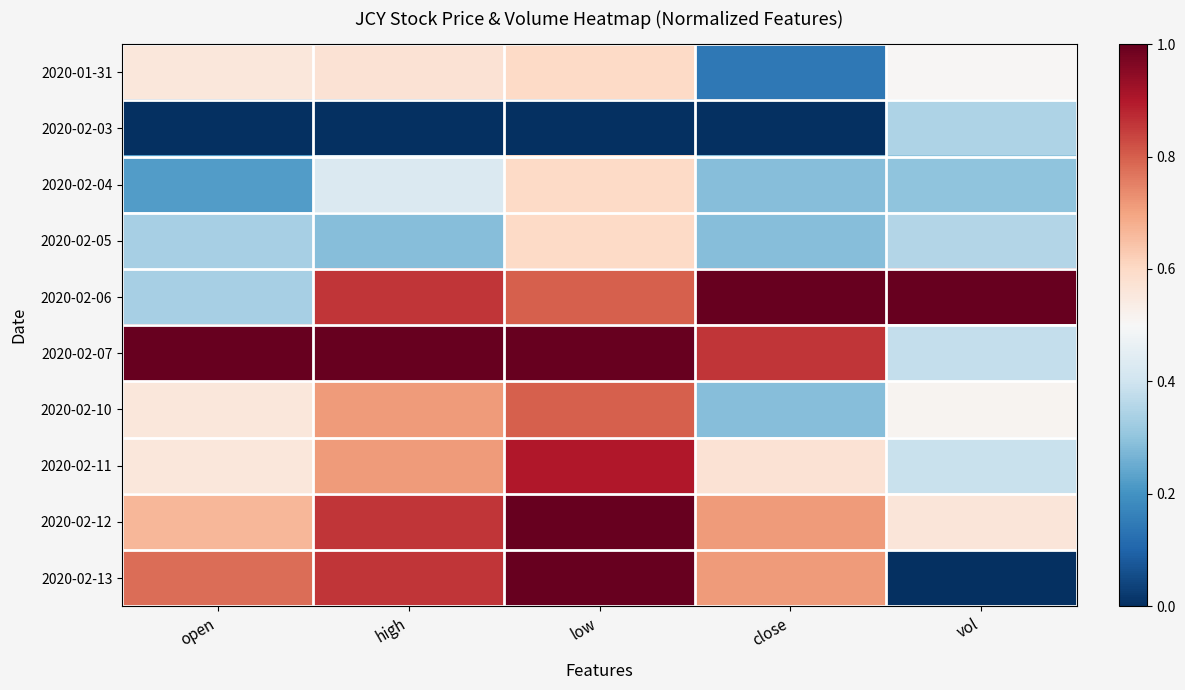

Which series has the largest total across all categories?

2020-02-07